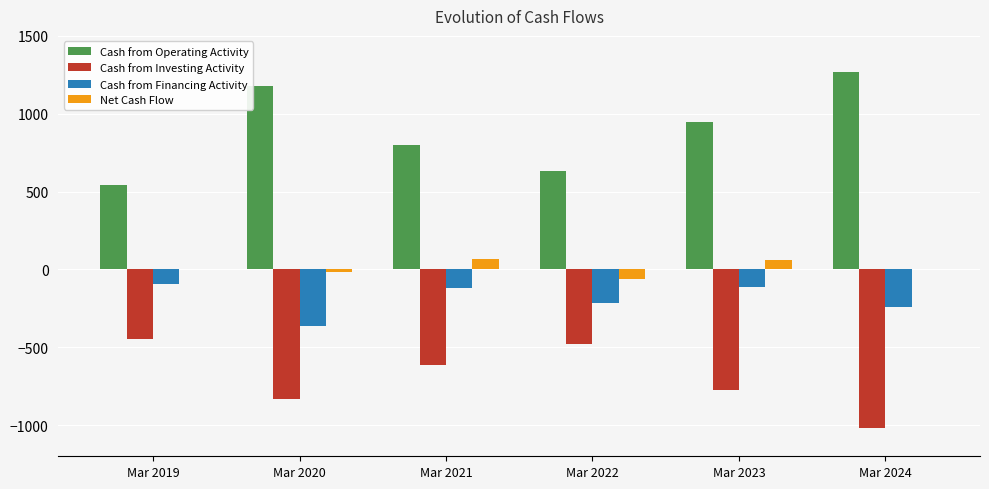

At which label does Cash from Operating Activity first exceed 945?

Mar 2020